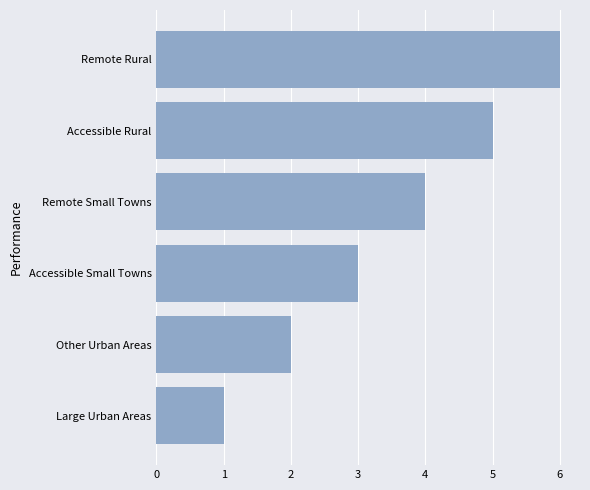

What is the ratio of the value at Accessible Small Towns to the value at Accessible Rural?

0.6